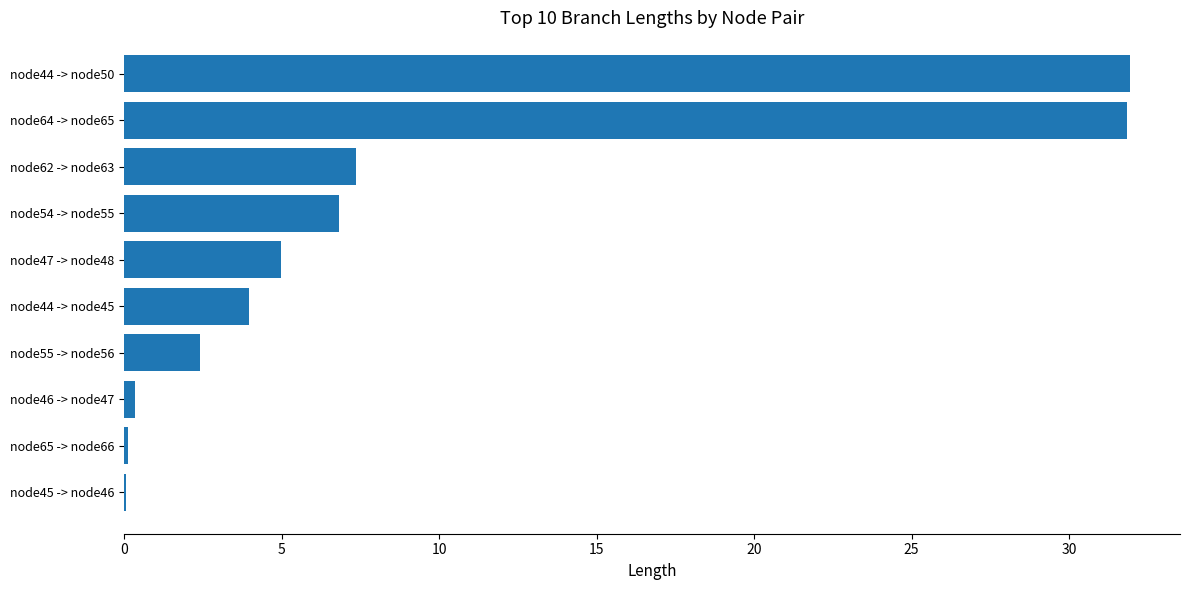

What is the greatest value displayed?

31.9